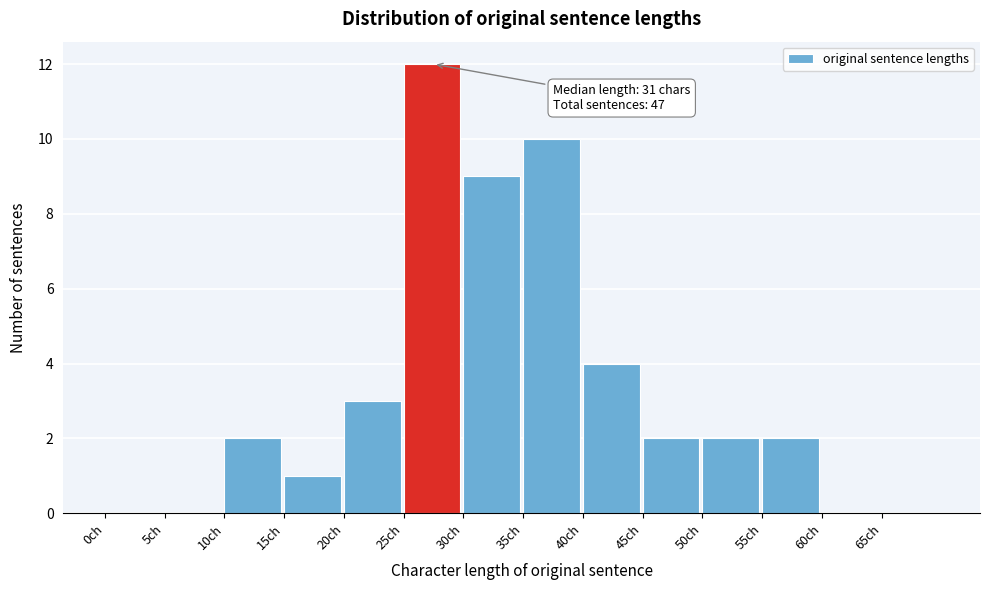

Over which range of the x-axis is the bar tallest?

25 to 30